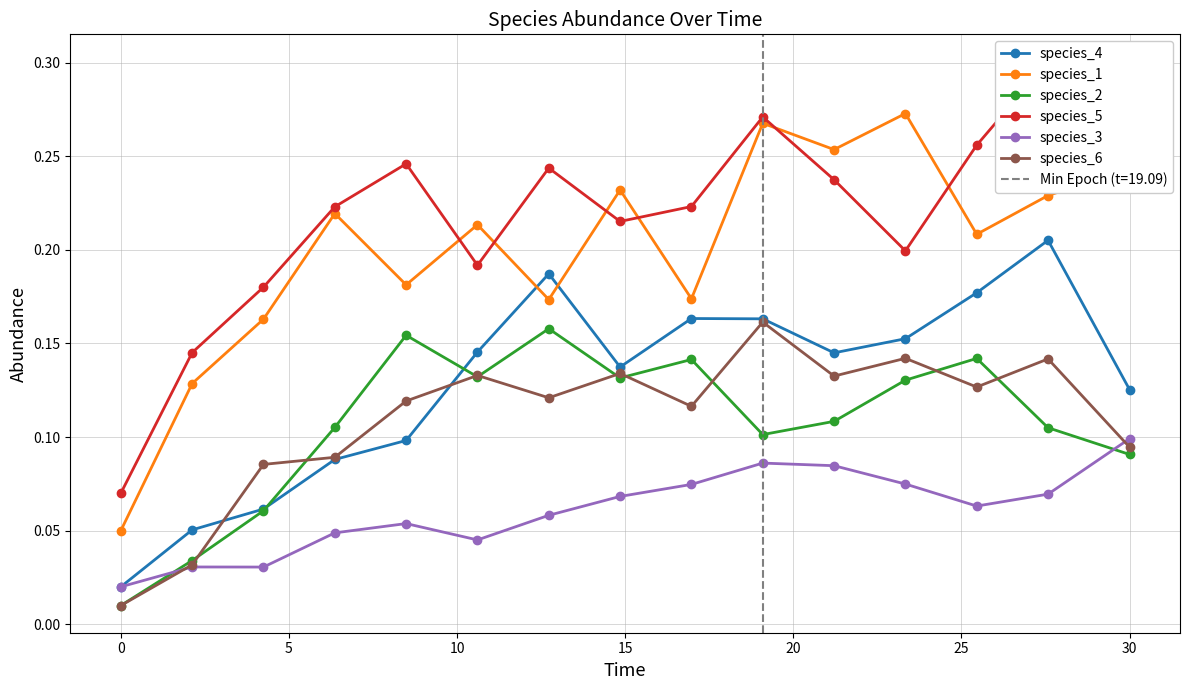

True or false: species_1 and species_6 intersect in this chart.

False